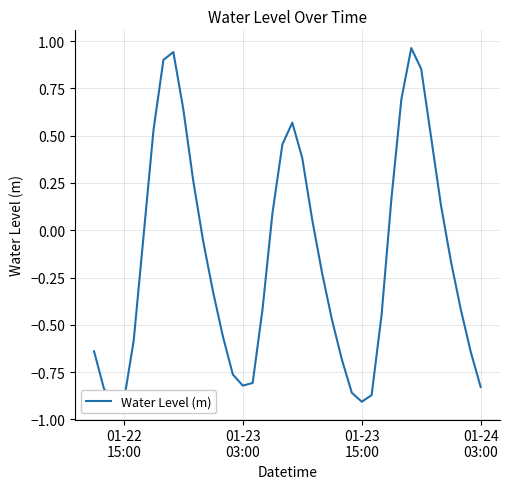

The chart shows a value of -0.9 at 01-23
15:00. True or false?

True